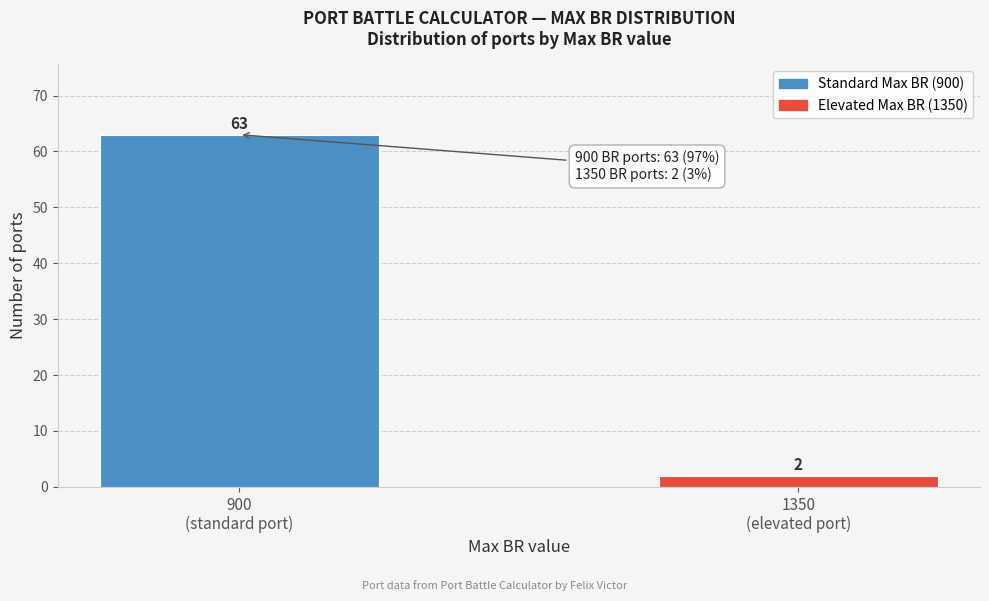

Reading left to right, what are all the values shown in this chart?

63	2